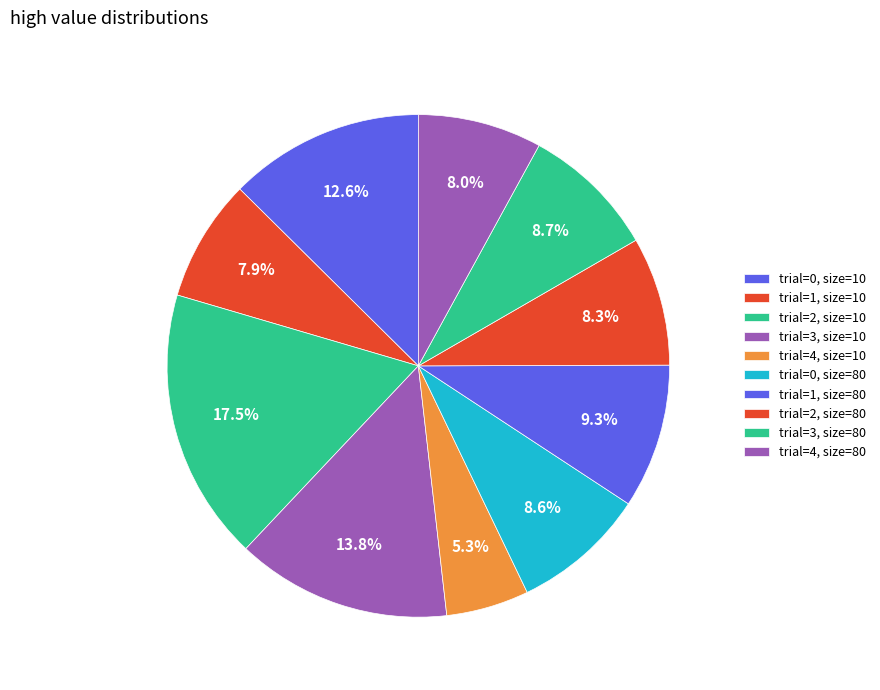

How many slices are in this pie chart?

10